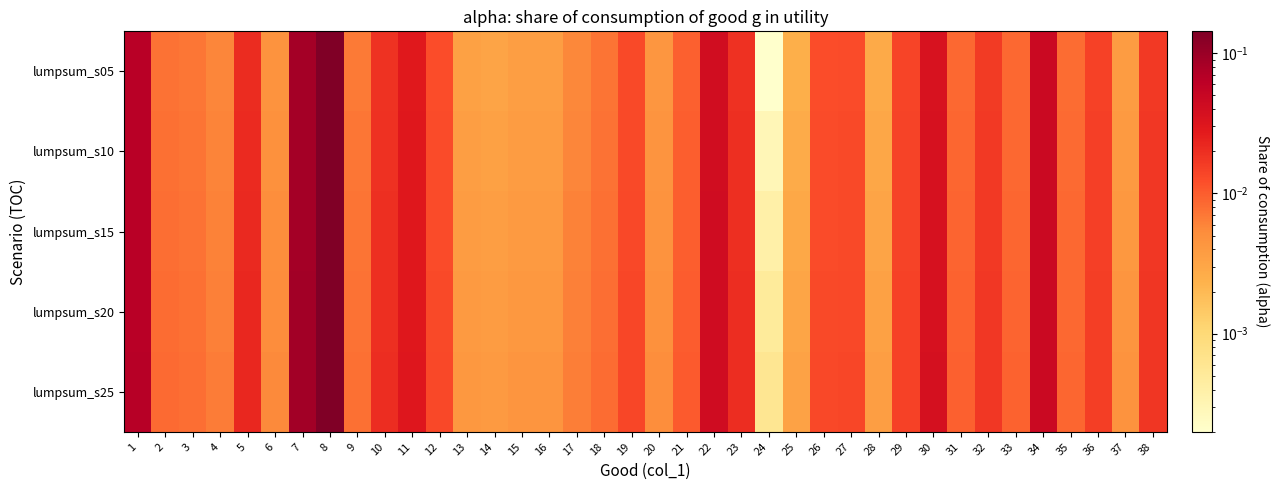

Which category has the highest value across all series?

8